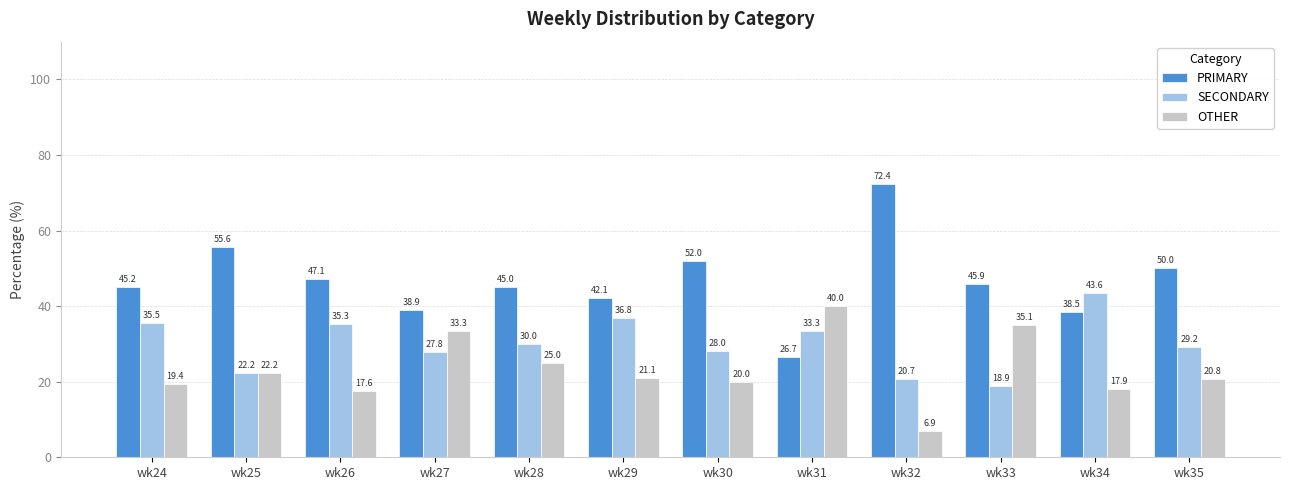

Where is OTHER nearest to the value 23?

wk25